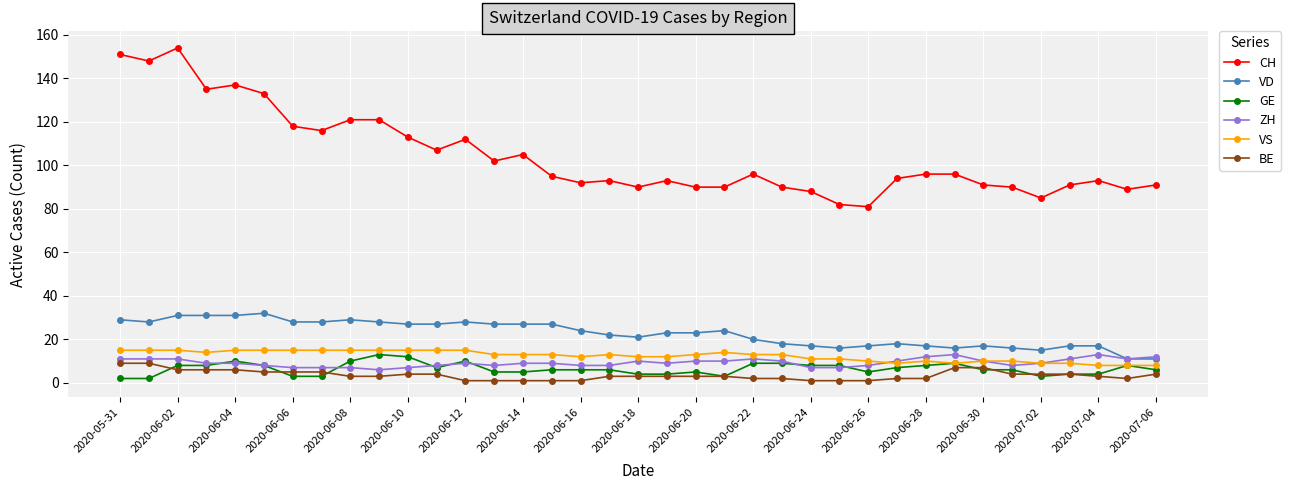

What is the sum of all BE values?

131